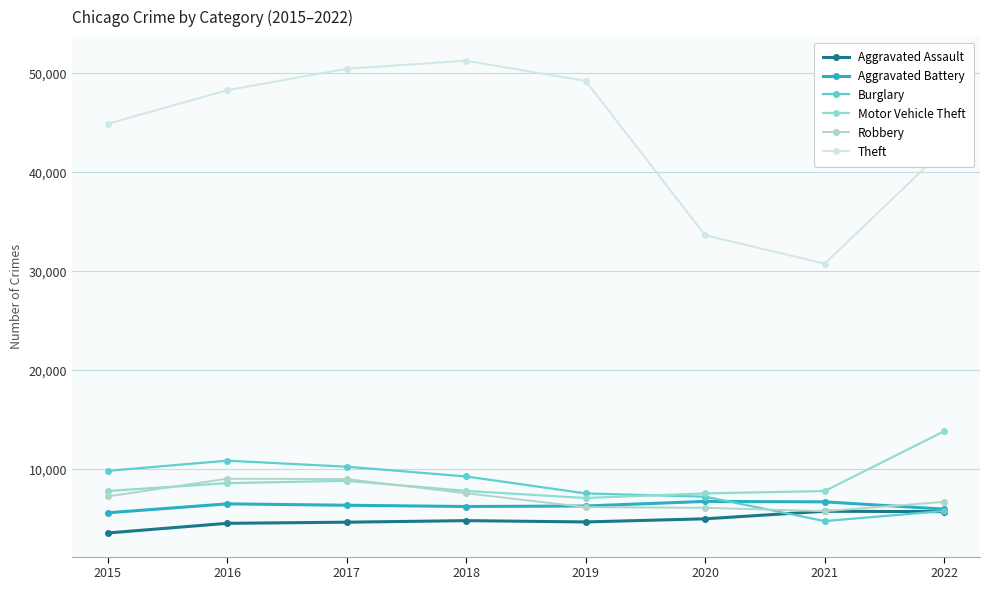

What is the spread (max minus min) of values at 2017?

45795